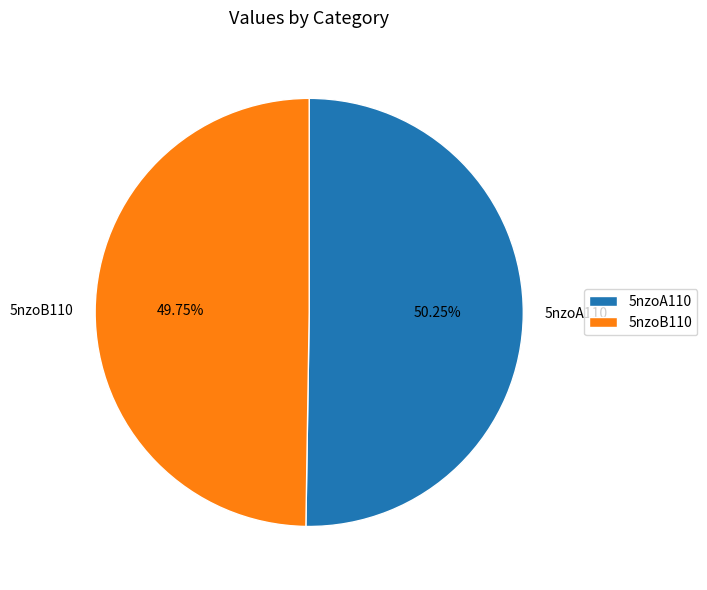

How much of the chart is everything except 5nzoA110?

49.8%